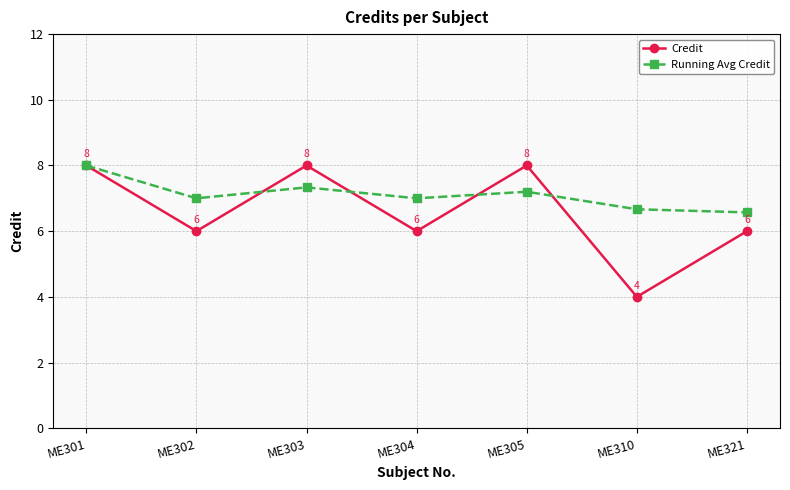

Which series has the widest spread of values?

Credit